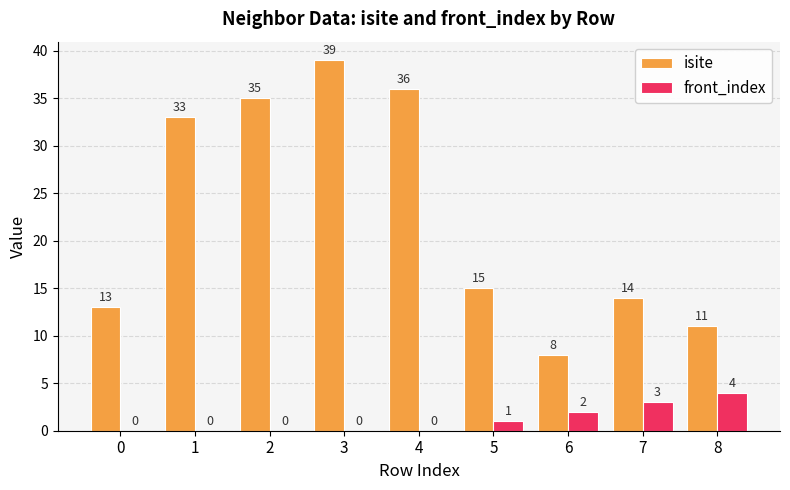

Which category has the highest value in the front_index series?

8